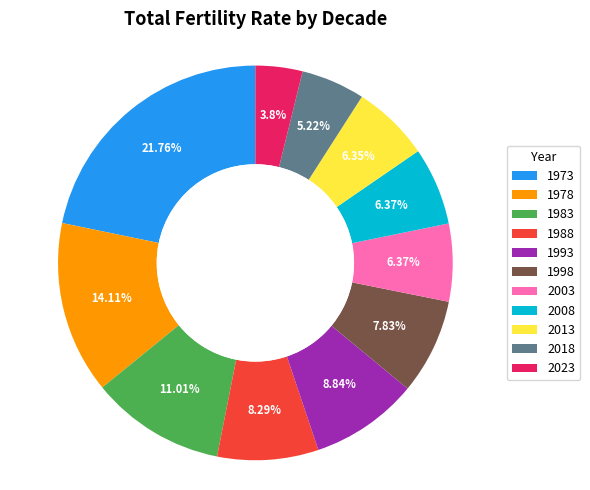

Combined, do 2023 and 2003 account for over 50%?

No